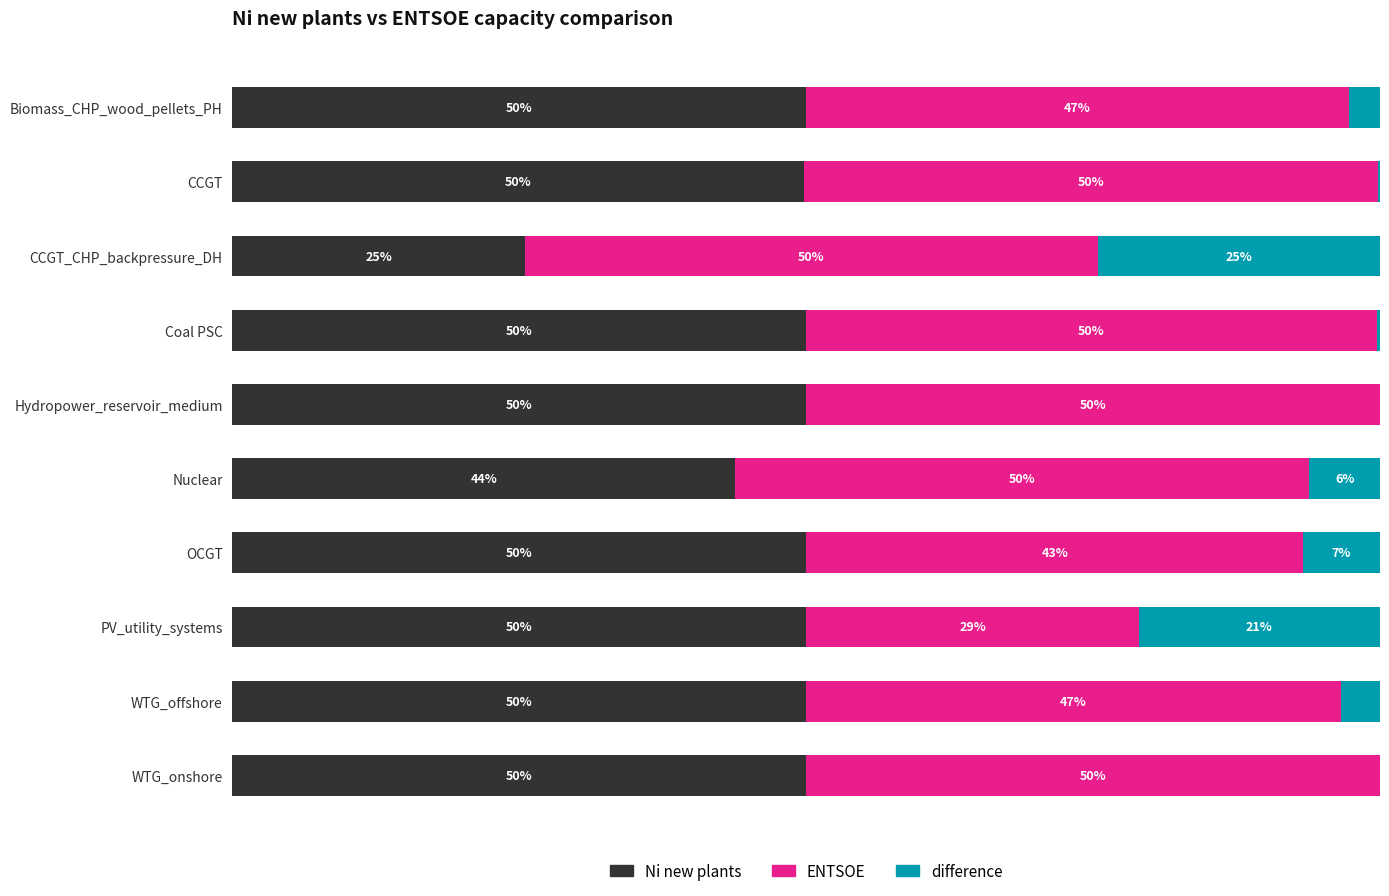

Where is Ni new plants nearest to the value 37?

Nuclear